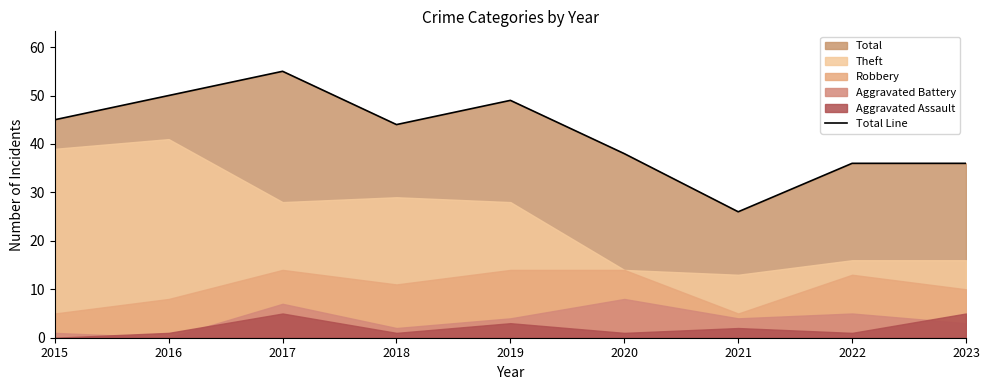

How many categories are shown in the chart?

9